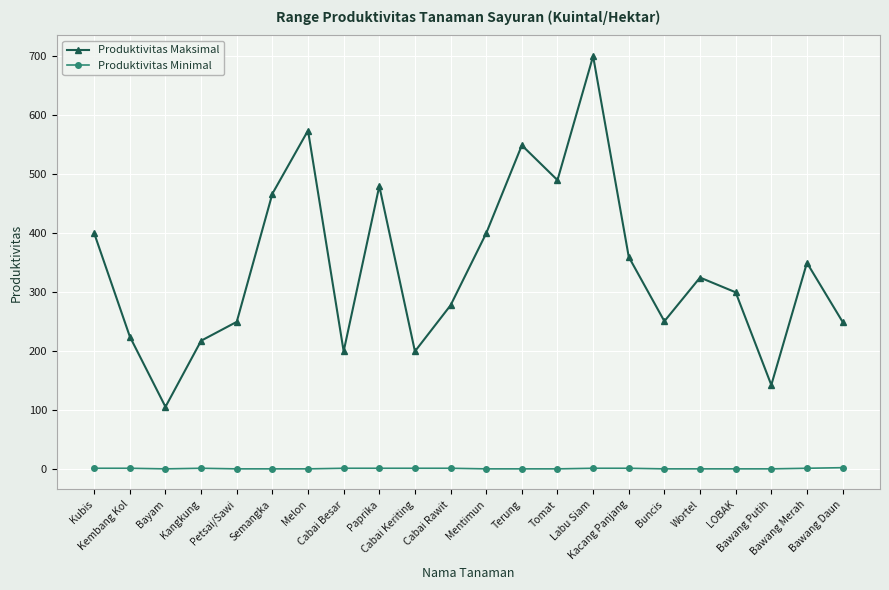

List the series in order of their peak value, highest first.

Produktivitas Maksimal, Produktivitas Minimal